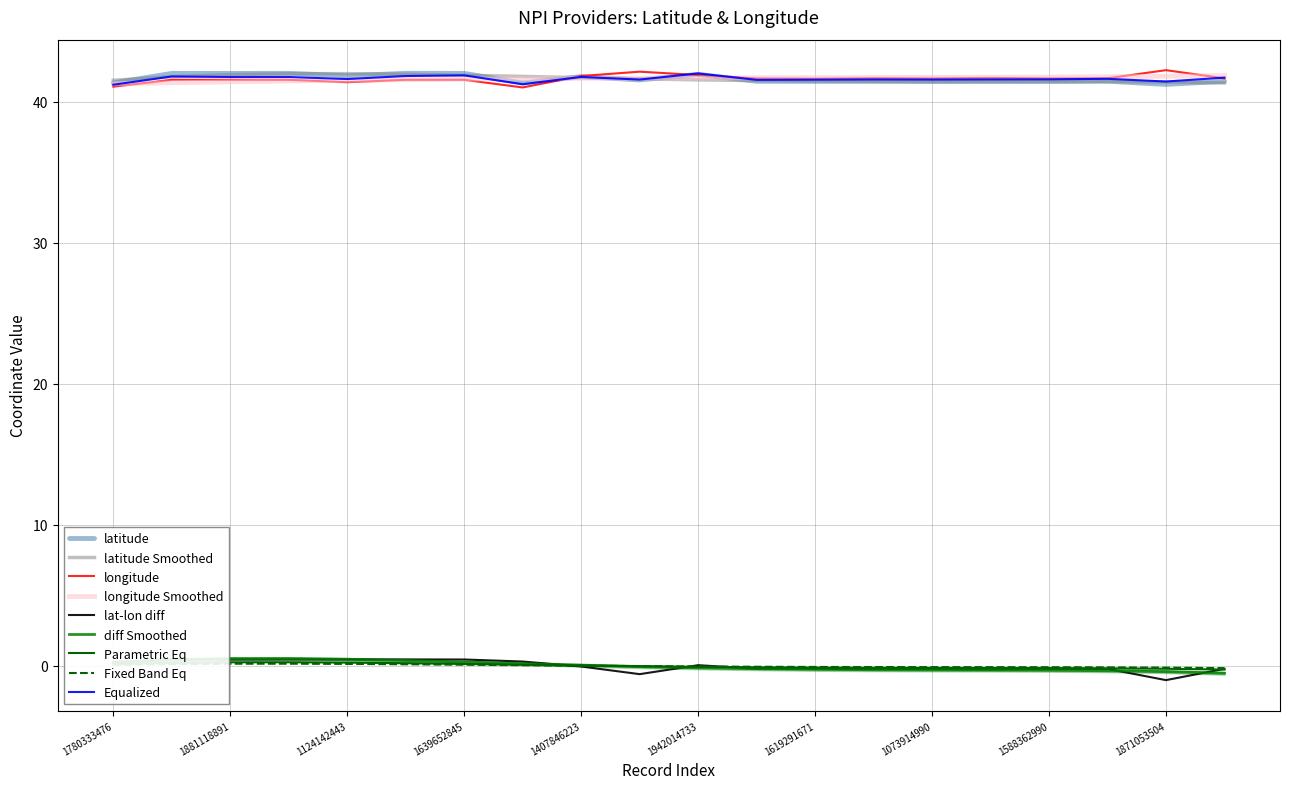

At which category does longitude reach its first local valley?

1124142443